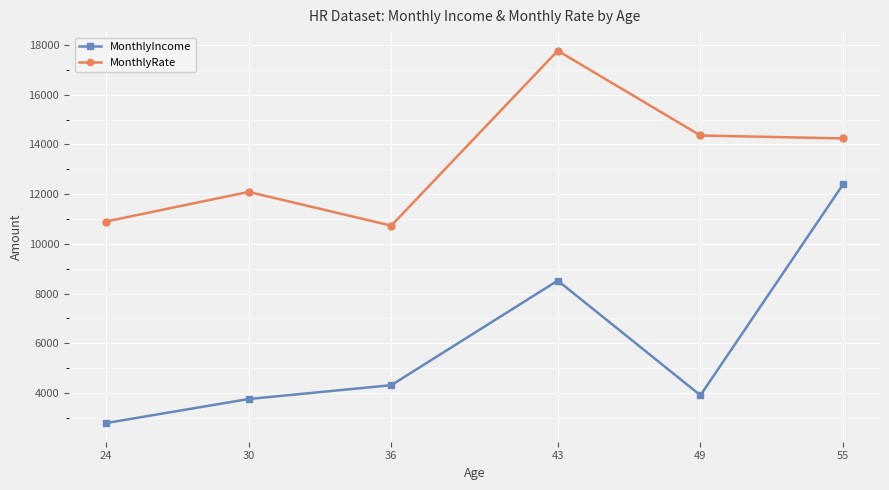

How many interior local valleys does the MonthlyIncome series have?

1